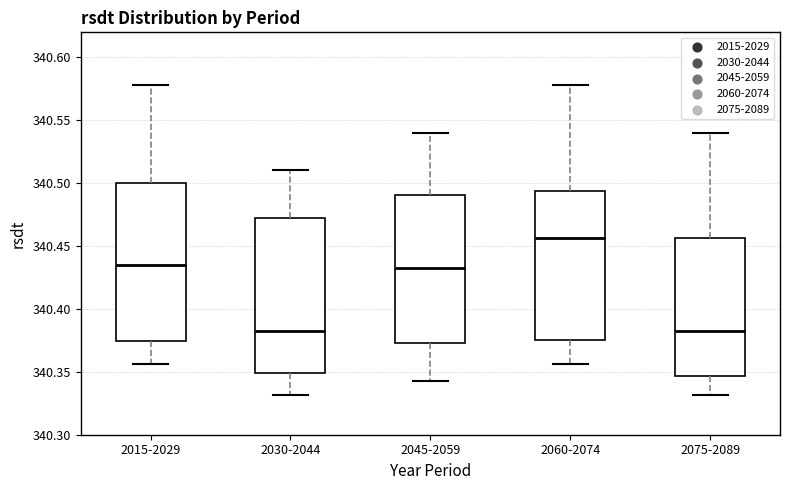

Where is the lower edge of the box for 2060-2074 on the y-axis? The values are not printed on the chart, so give them approximately, as read against the axis.

340.375